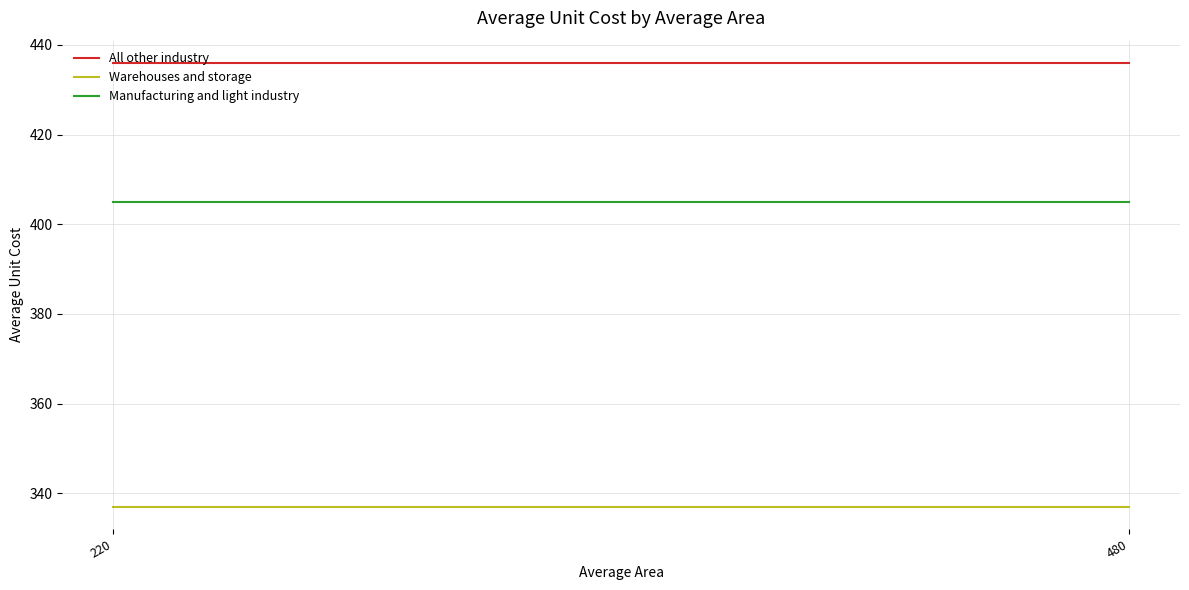

At how many categories does at least one series exceed 347?

2